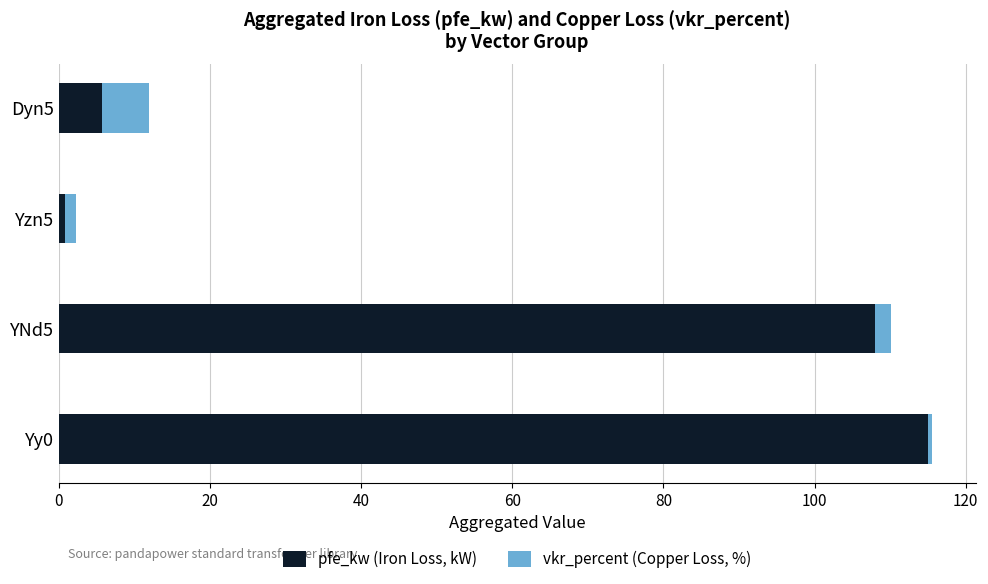

How many values in the pfe_kw (Iron Loss, kW) series are below 108?

2